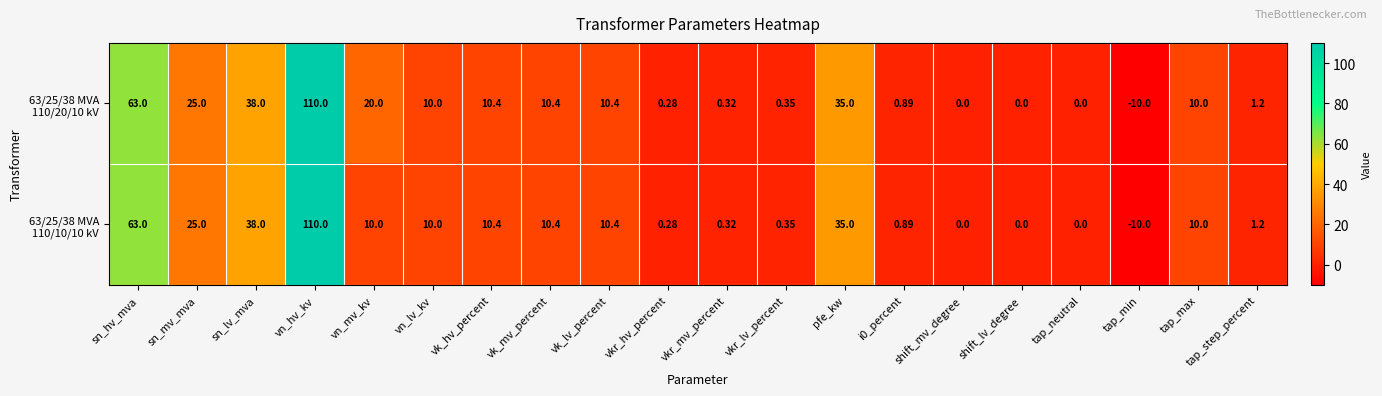

How many data points does each series have?

20